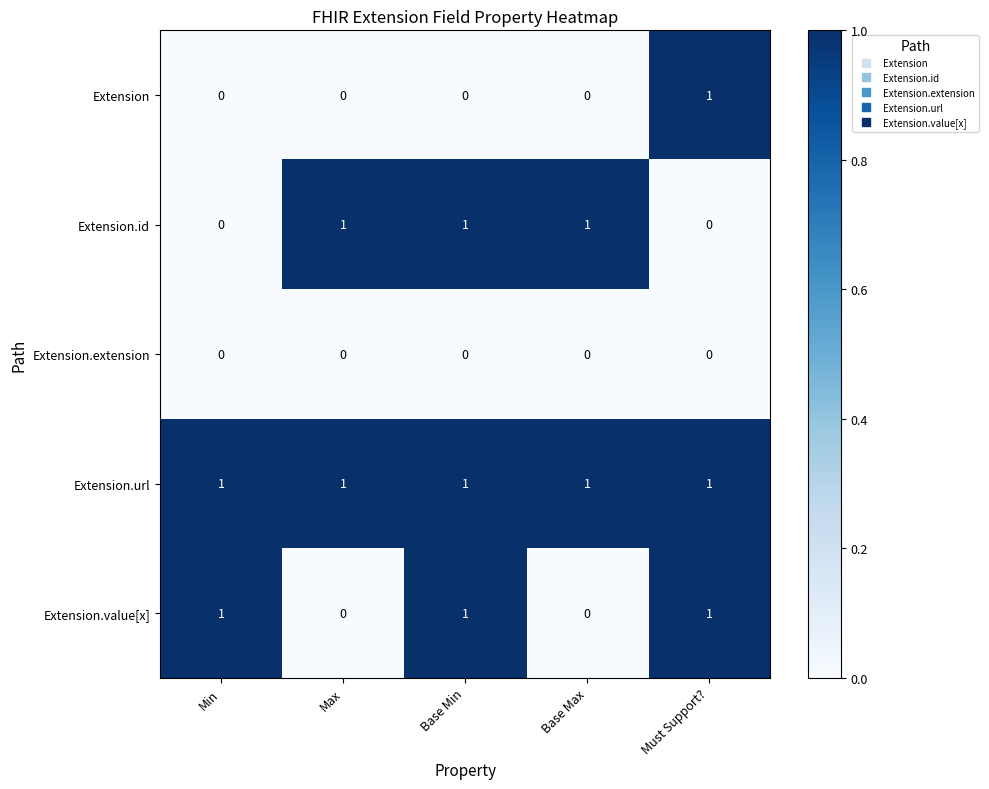

Is the value of Extension.extension at Max greater than the value of Extension.value[x] at Min?

No